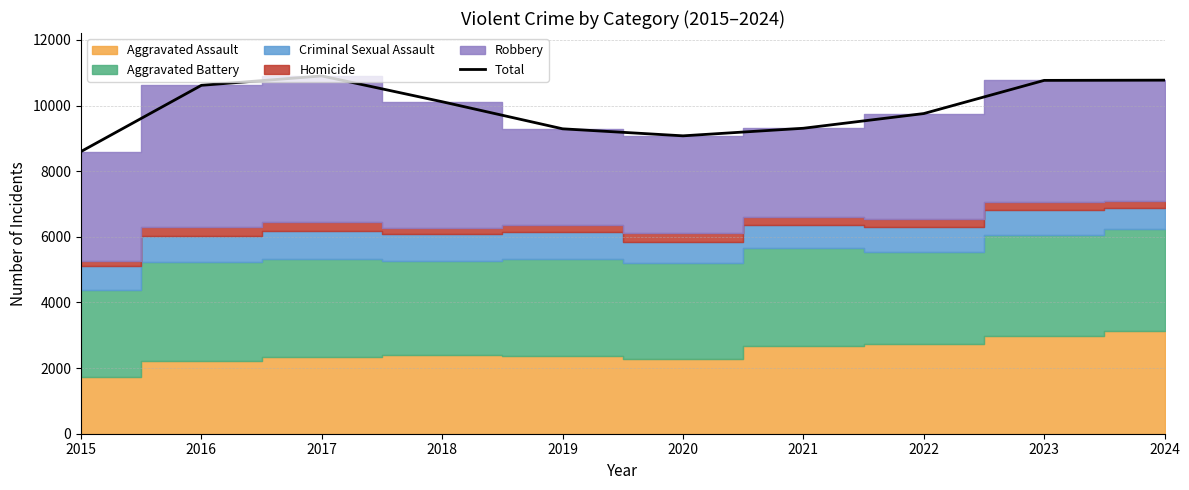

What is the change in value from 2022 to 2024?

+1018